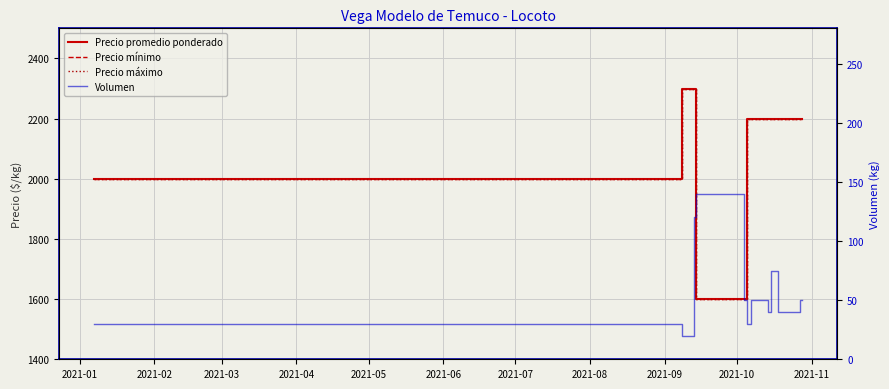

How many values in the Precio máximo series exceed 2200?

2